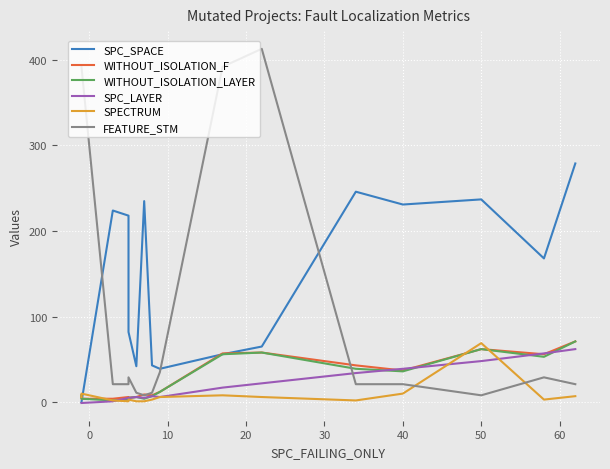

How many negative values does the SPC_LAYER series have?

2